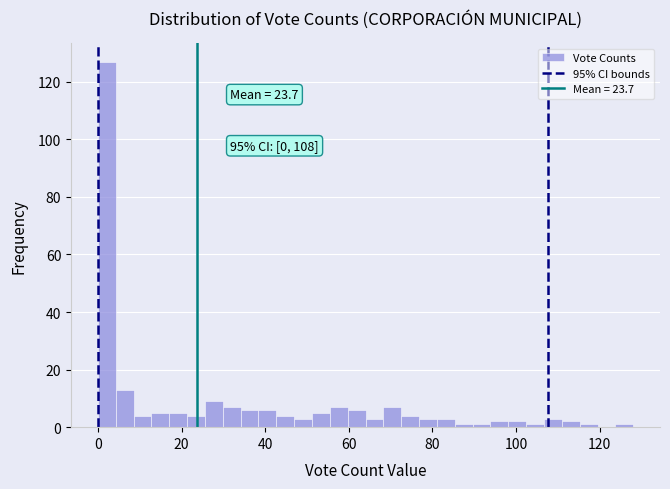

Read against the x-axis, roughly where is the centre of the tallest bar?

2